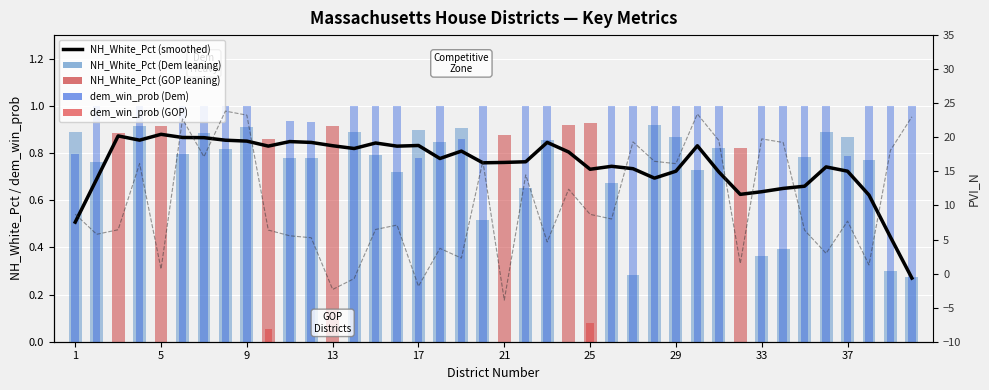

What is the average value of the NH_White_Pct (smoothed) series?

0.7